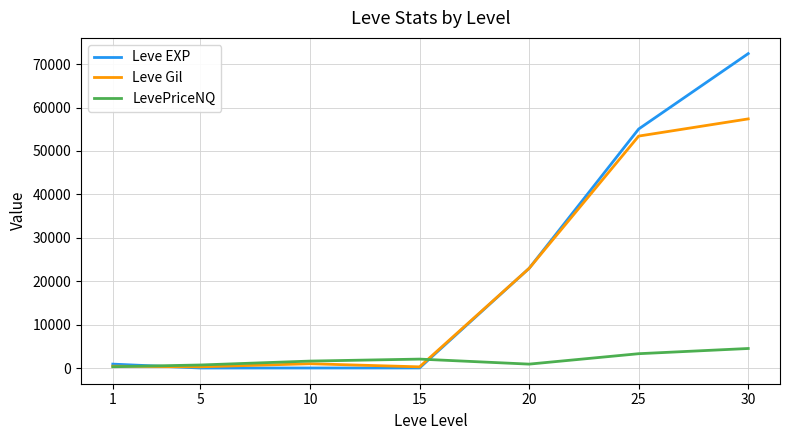

Which series has the largest total across all categories?

Leve EXP